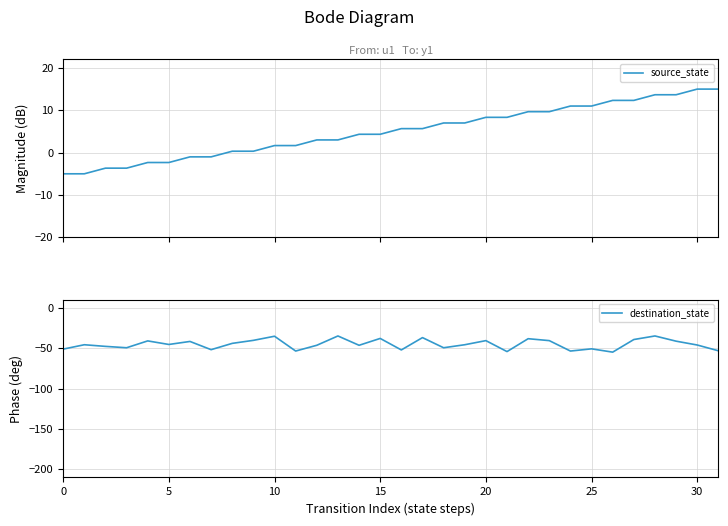

What is the maximum value shown in the chart?

15.0